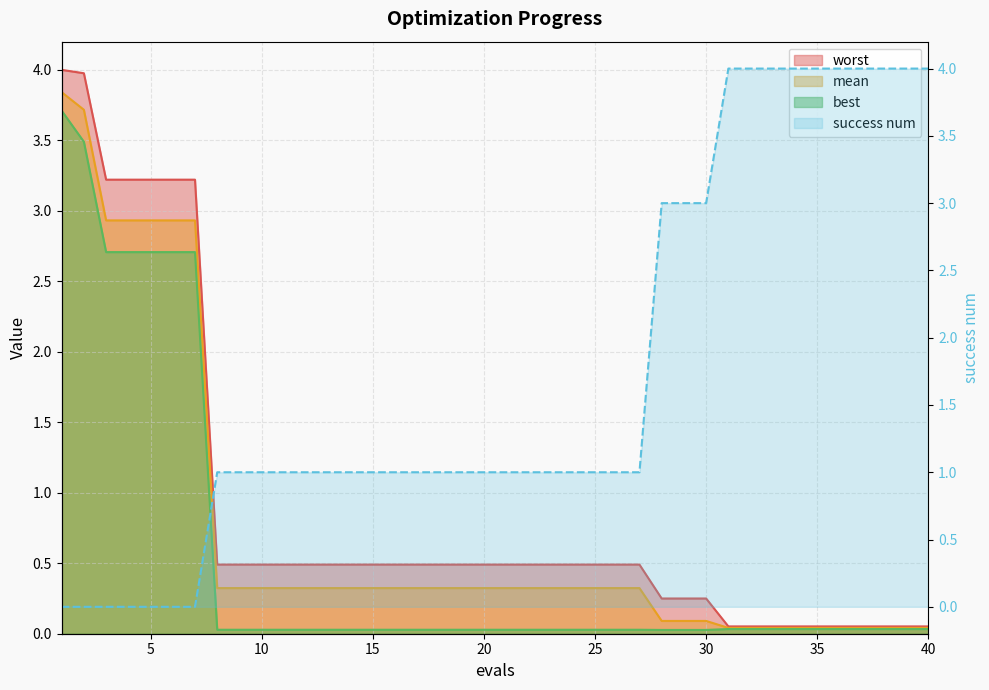

True or false: best and worst intersect in this chart.

False